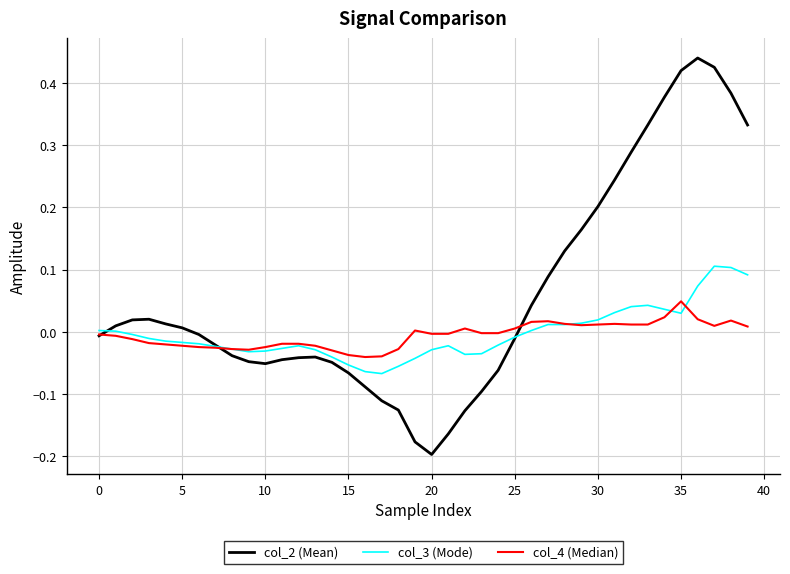

List the series in order of their peak value, highest first.

col_2 (Mean), col_3 (Mode), col_4 (Median)